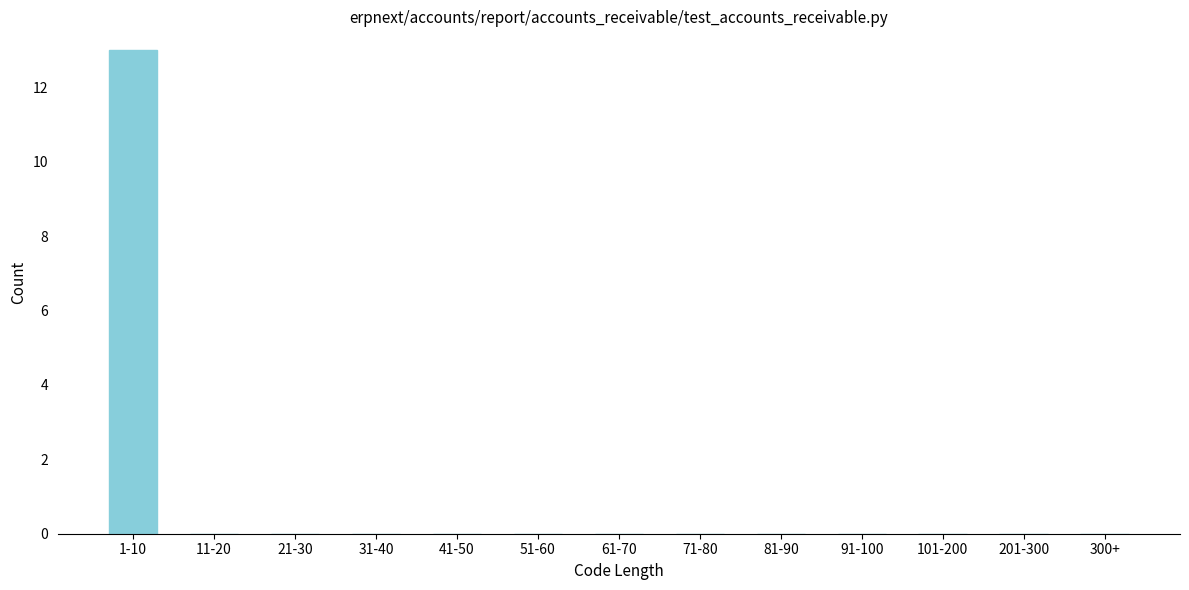

Reading right to left, what are all the values shown in this chart?

300+=0	201-300=0	101-200=0	91-100=0	81-90=0	71-80=0	61-70=0	51-60=0	41-50=0	31-40=0	21-30=0	11-20=0	1-10=13